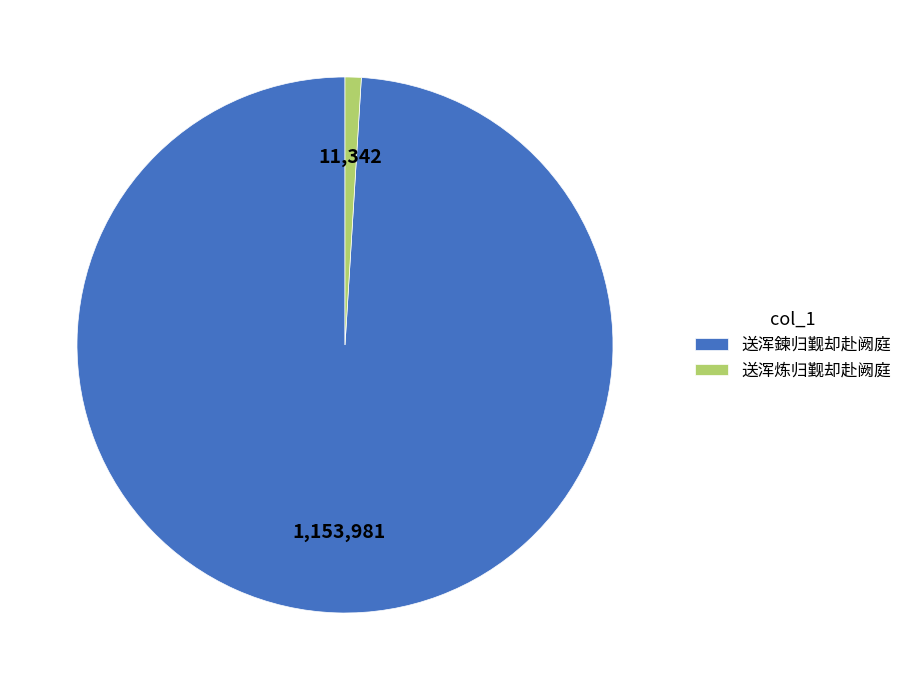

Which category has the biggest portion of the pie?

送浑鍊归觐却赴阙庭